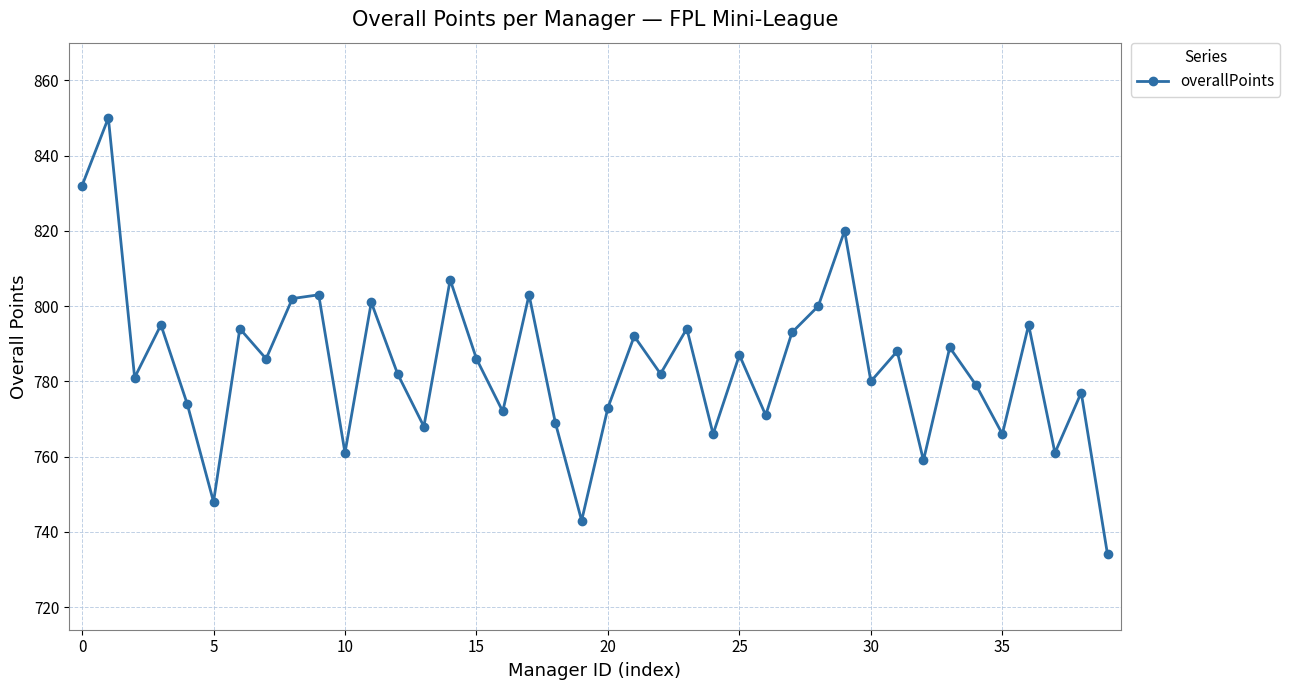

What is the smallest value displayed?

734